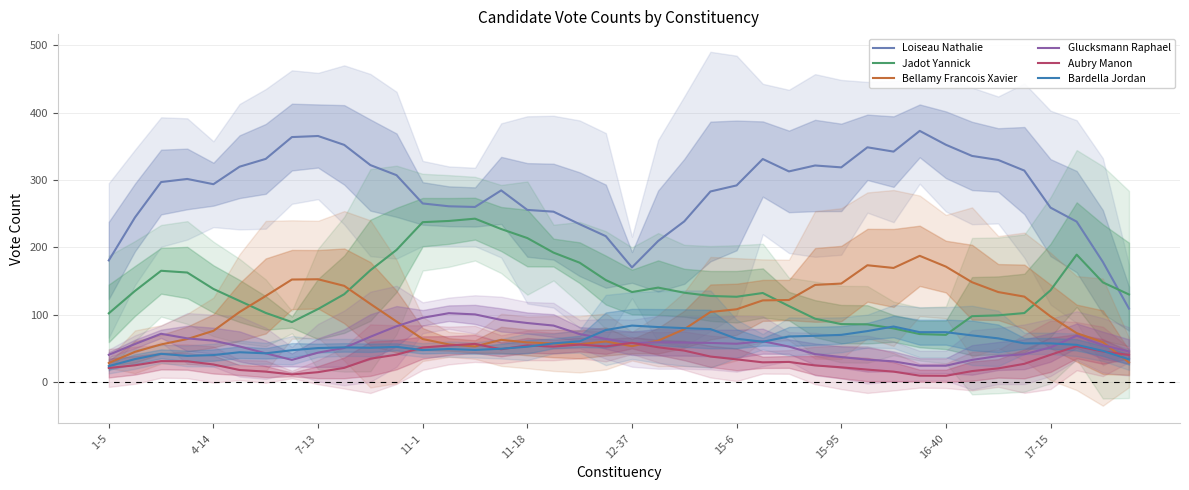

At which category is the sum across all series the highest?

11